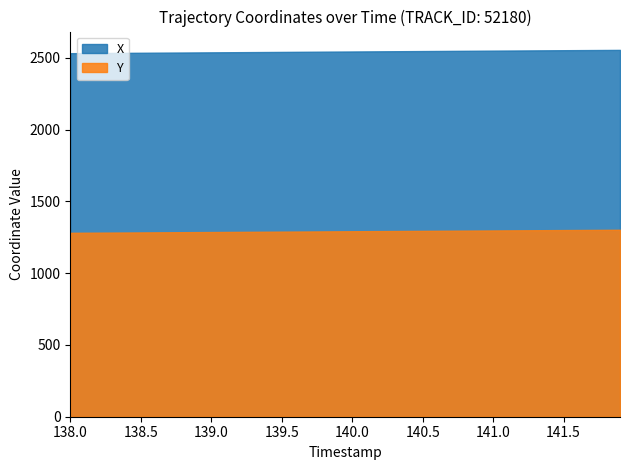

Rank the series by their maximum value, from highest to lowest.

X, Y